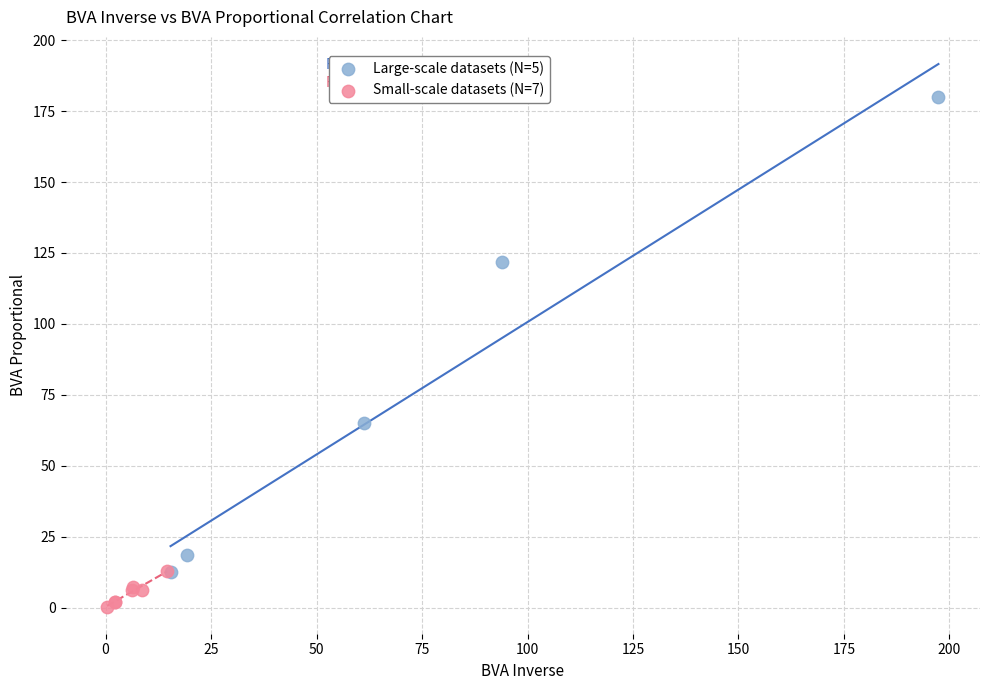

Which series contains the highest Y value?

Large-scale datasets (N=5)